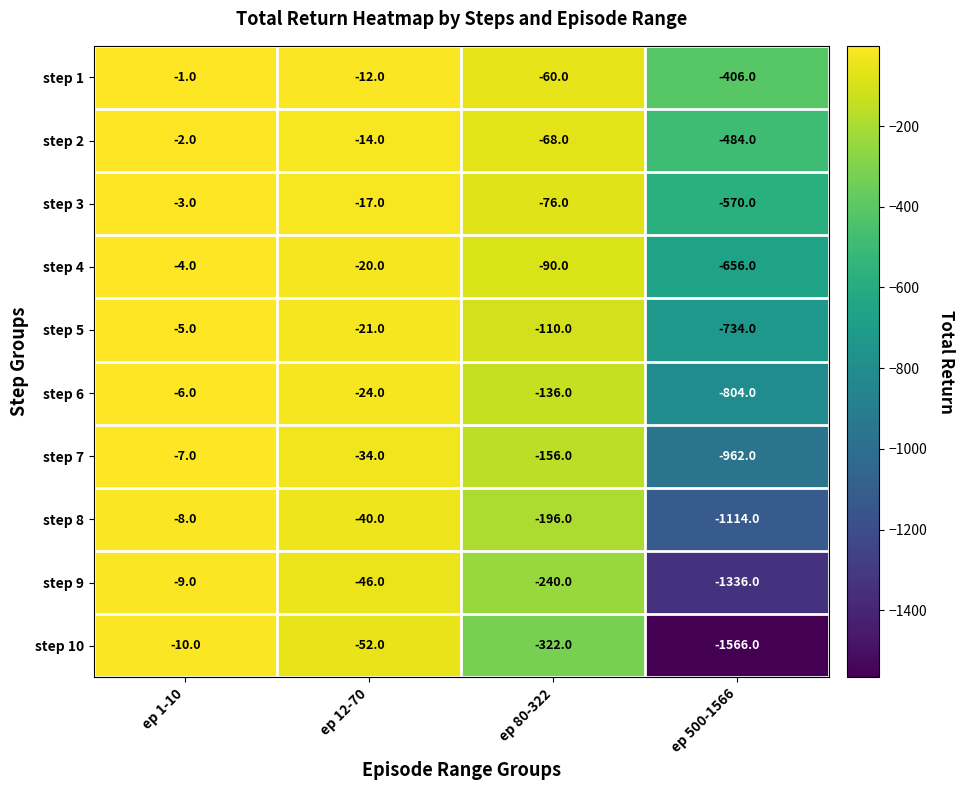

Rank the series at ep 500-1566 from highest to lowest value.

step 1, step 2, step 3, step 4, step 5, step 6, step 7, step 8, step 9, step 10